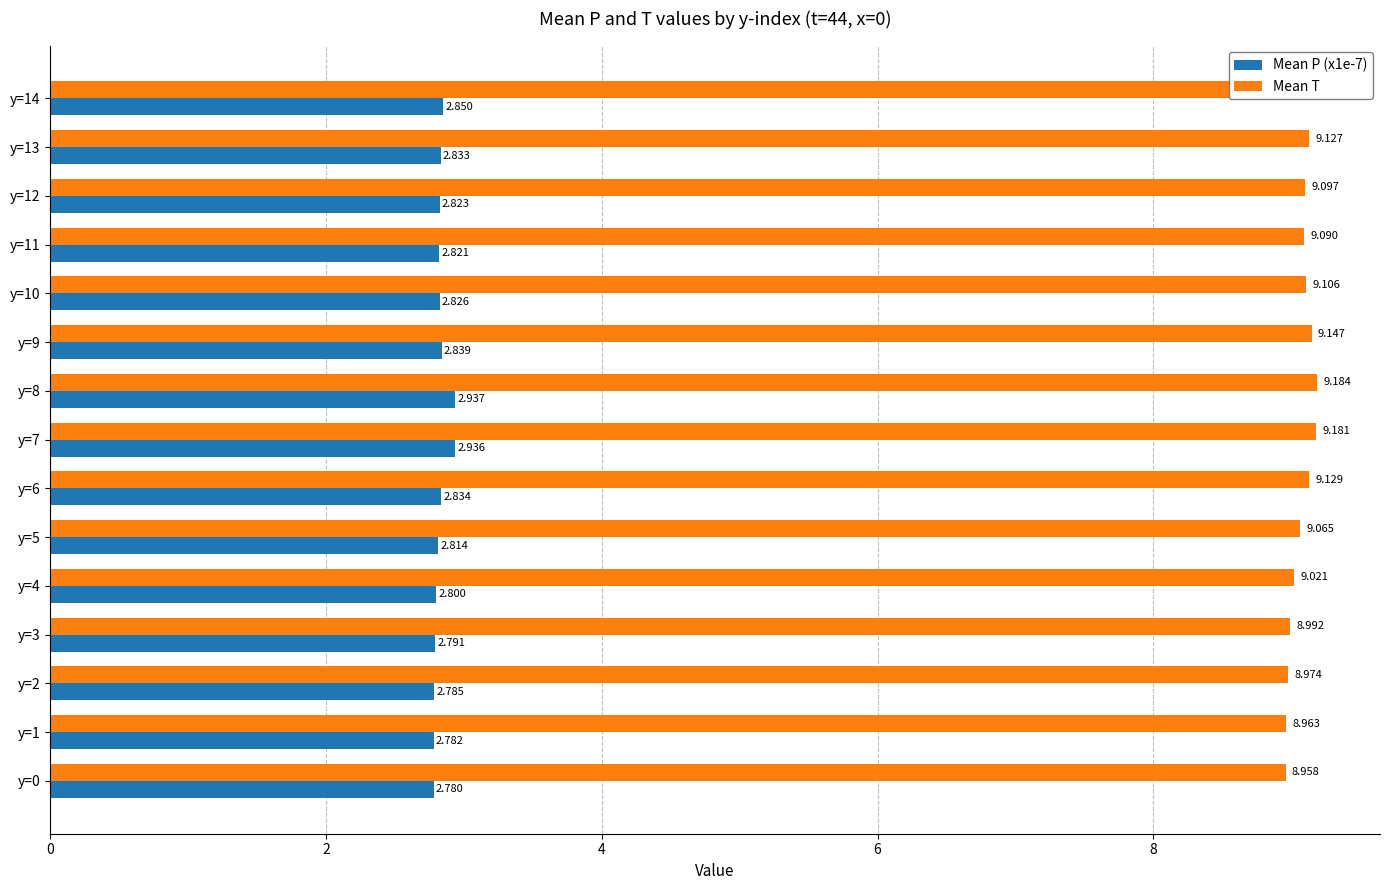

Which series has the largest total across all categories?

Mean T